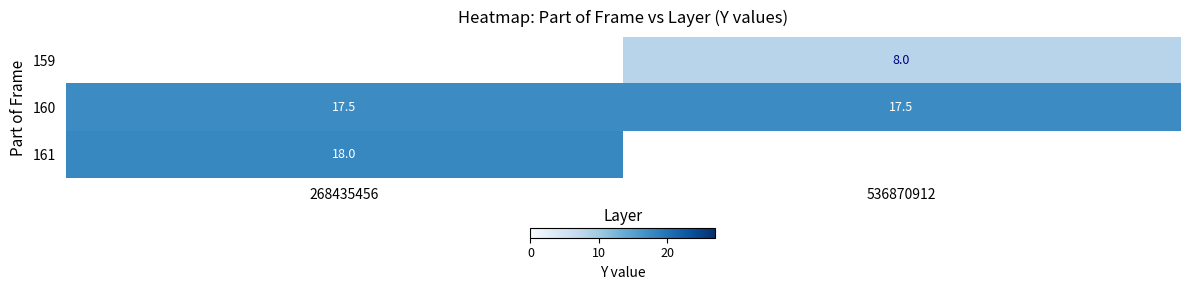

How many series are shown in this chart?

3